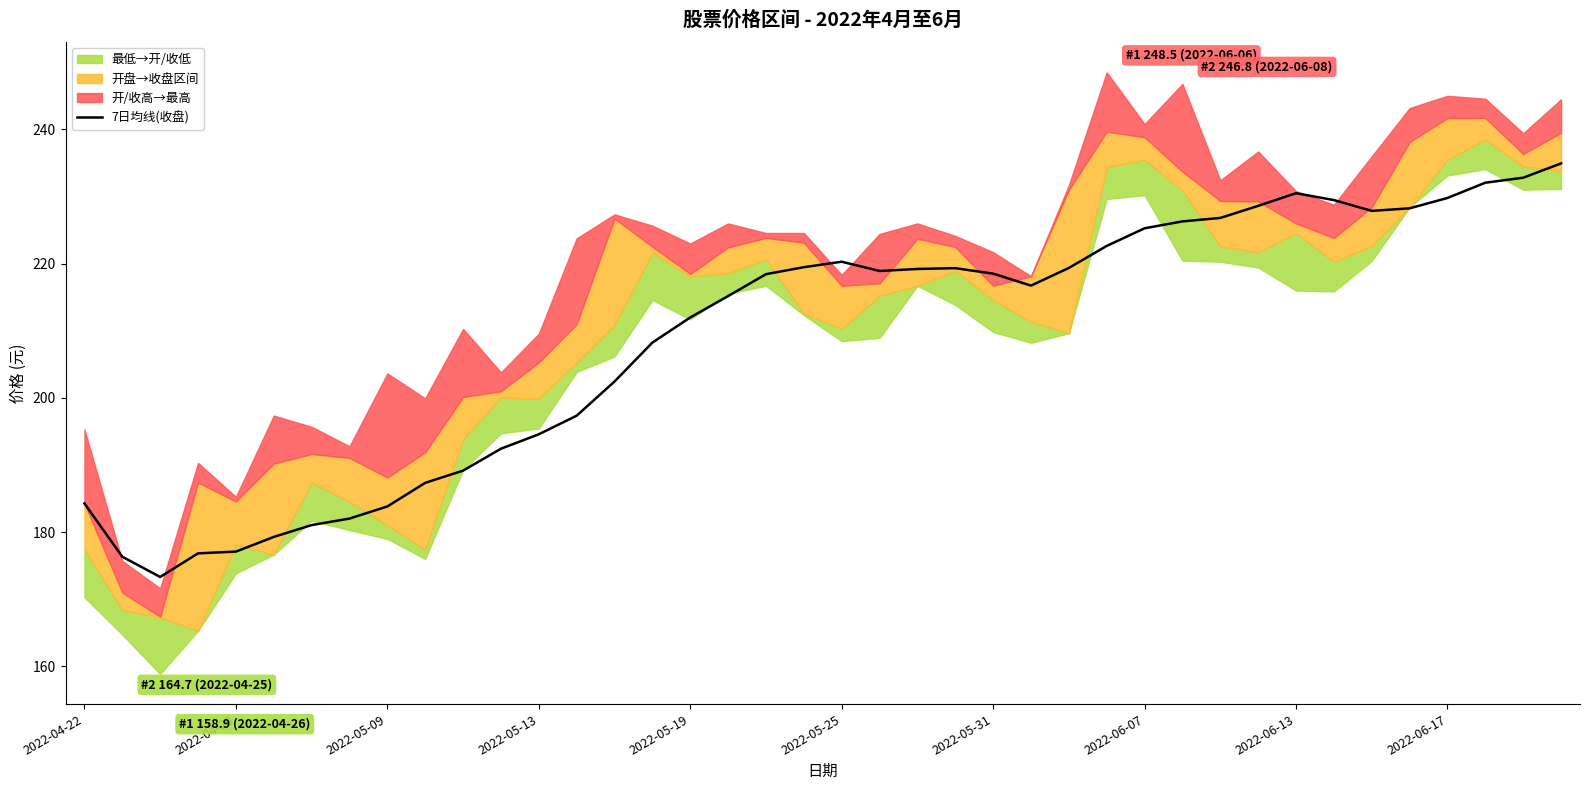

True or false: 7日均线(收盘) has a value of 194.6 at 2022-05-13.

True